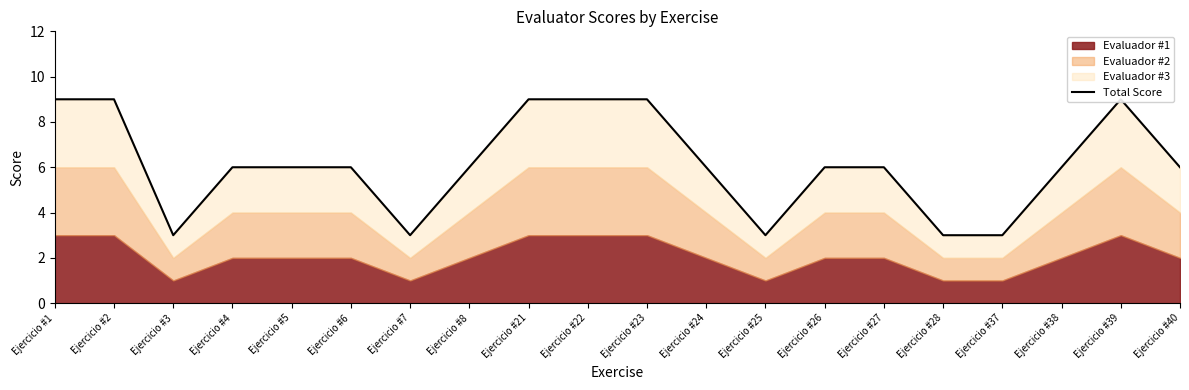

At which label does the data first exceed 6?

Ejercicio #1